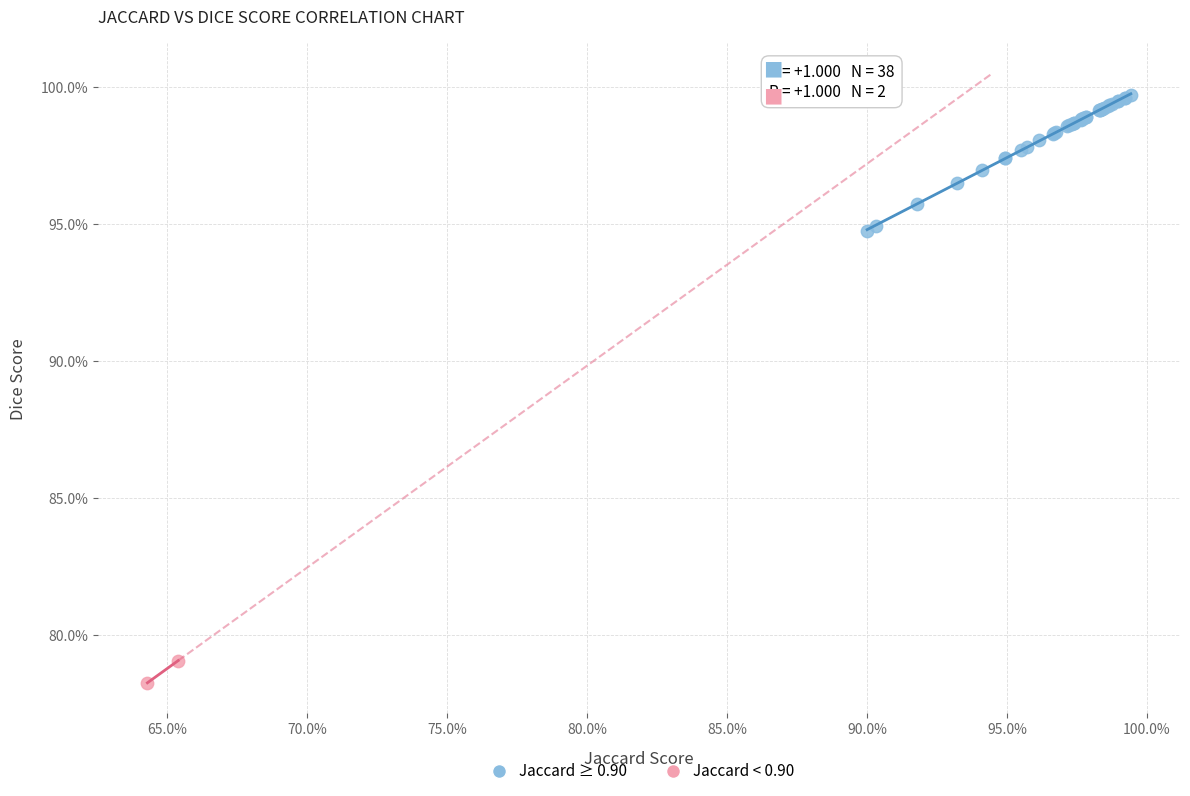

What are all the series names shown in the legend?

Jaccard ≥ 0.90, Jaccard < 0.90